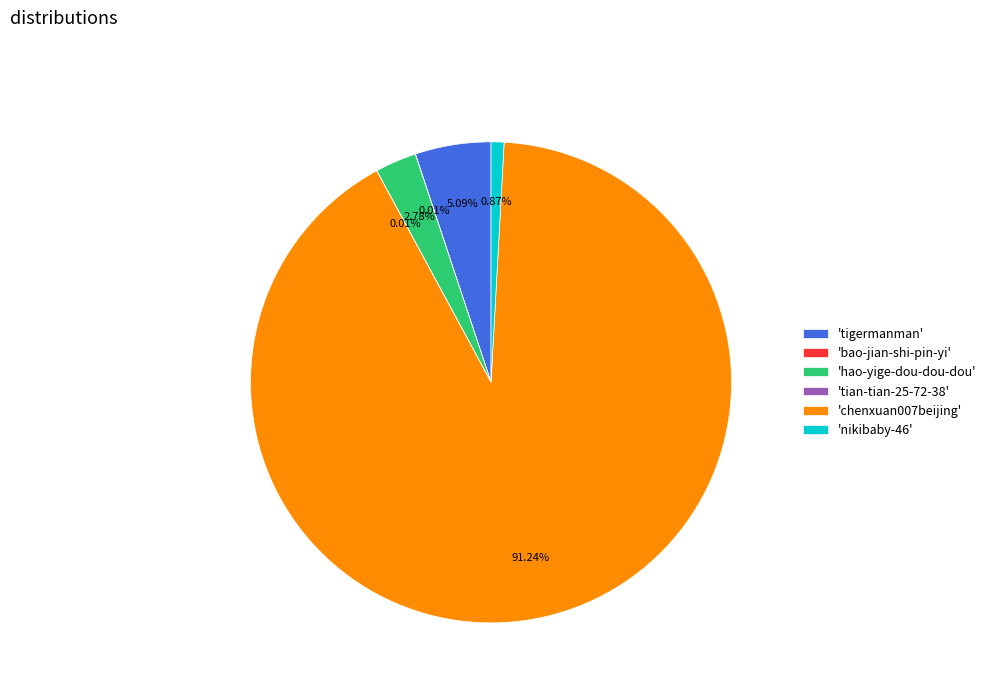

Is there a majority slice in this chart?

Yes